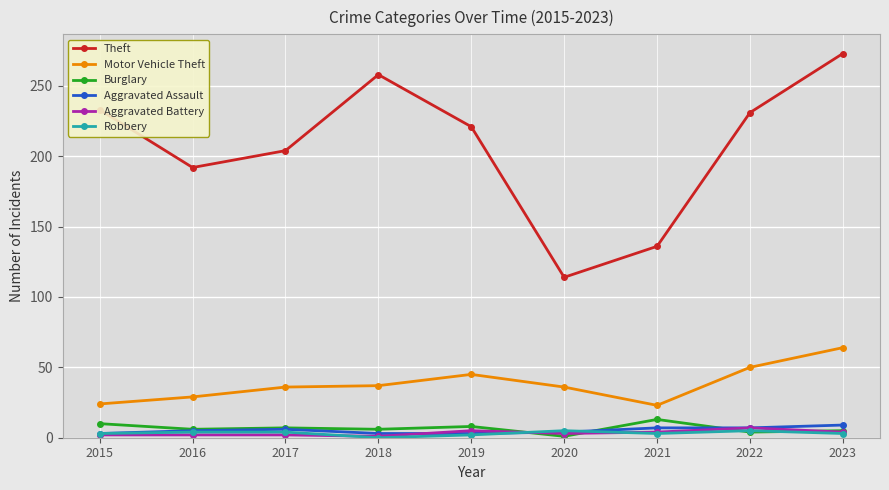

Count the Aggravated Battery values in the range 2 to 4.

6